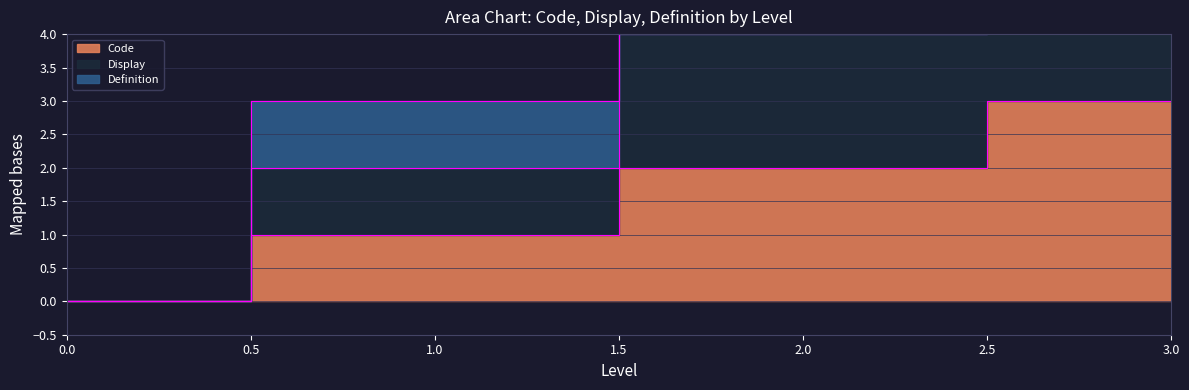

How many data points in Display are above 4?

1